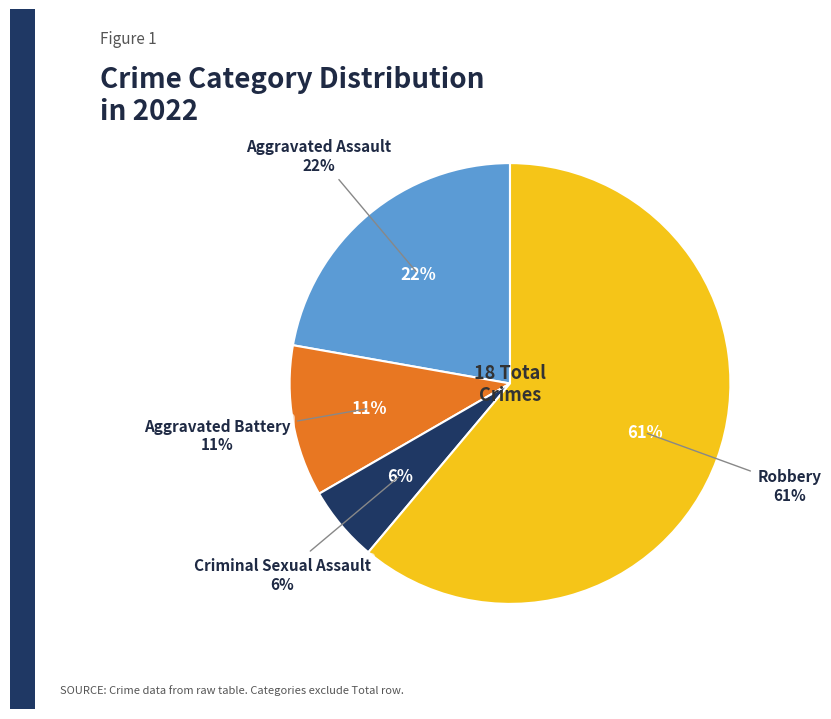

To the nearest percent, what is the difference between the Aggravated Assault and Aggravated Battery slice percentages?

11%